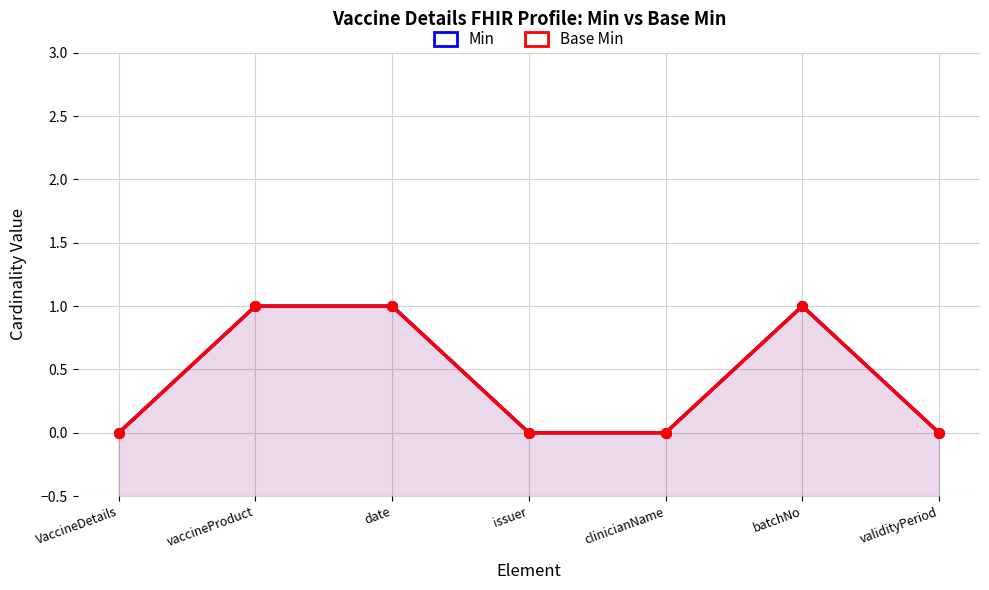

True or false: Base Min and Min cross at least once.

False